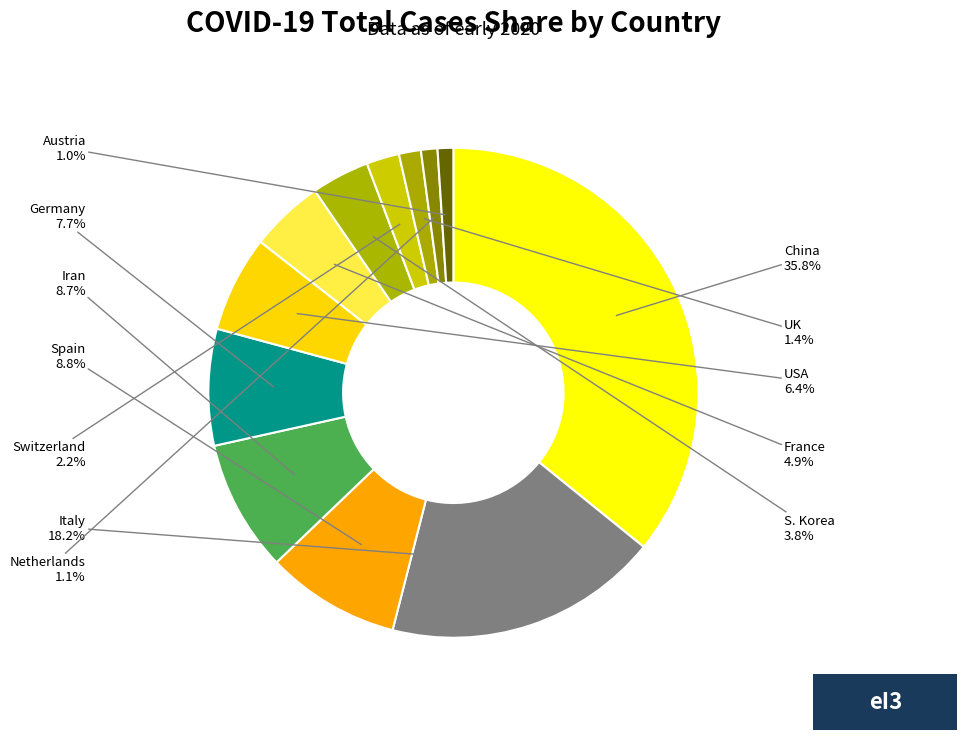

What percentage is the Germany slice, to the nearest percent?

8%